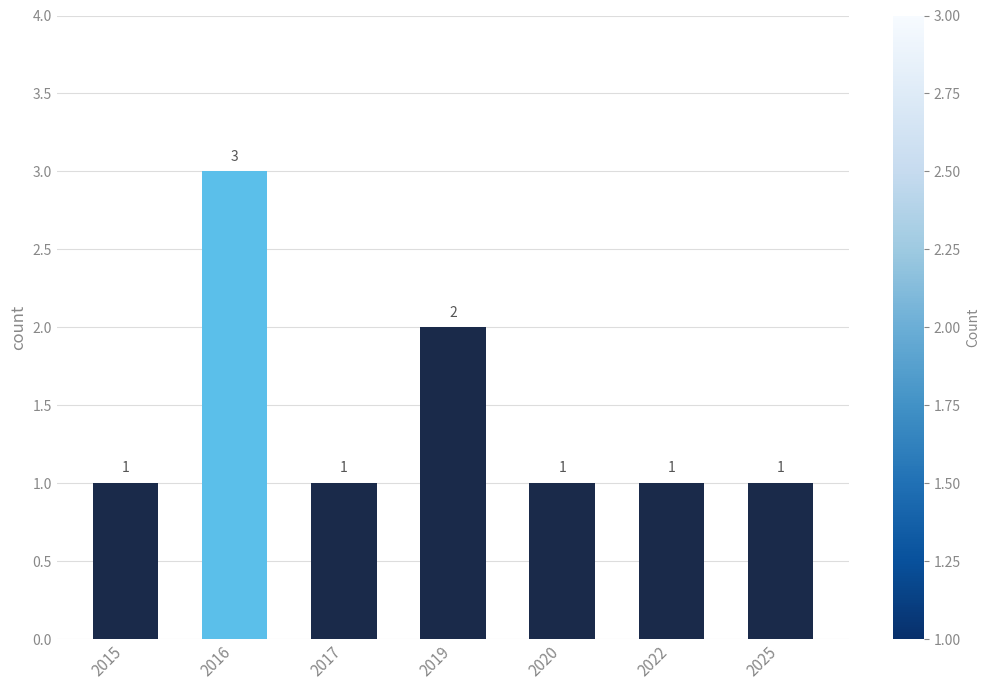

What is the difference between the values at 2019 and 2022?

1